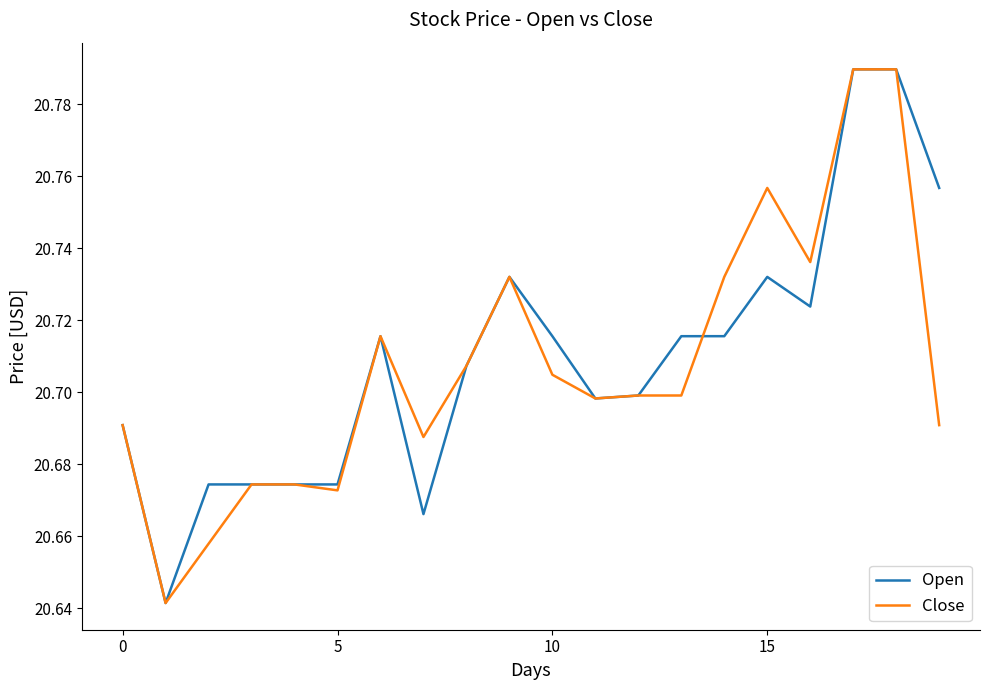

At which label does Close reach its peak?

17